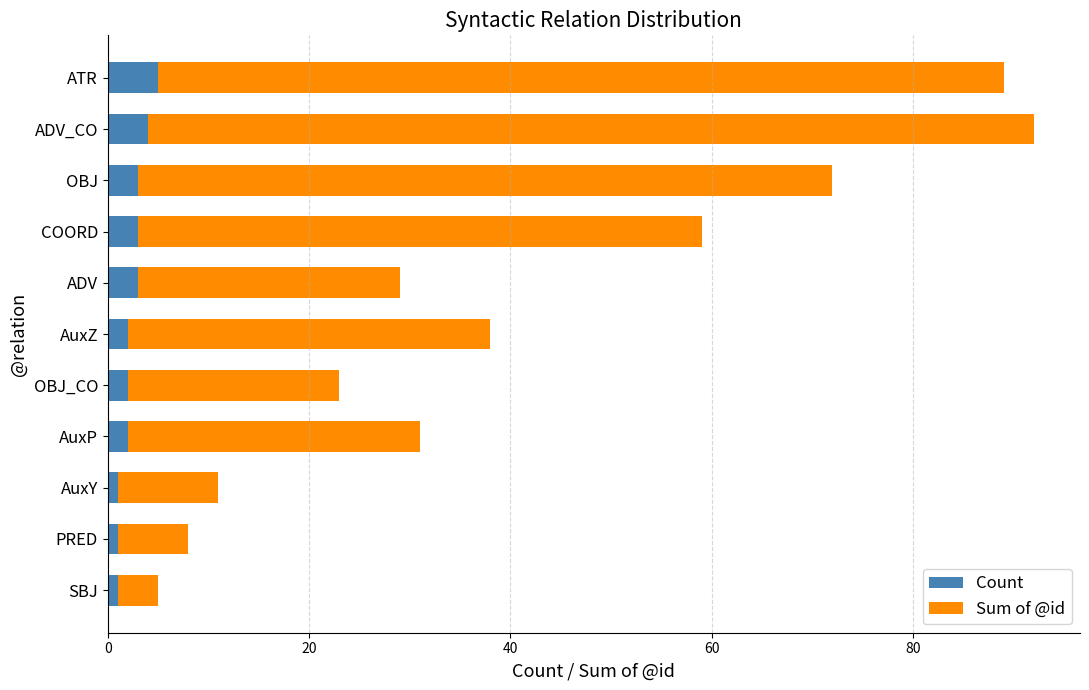

Is it true that Count equals 5 at ATR?

True